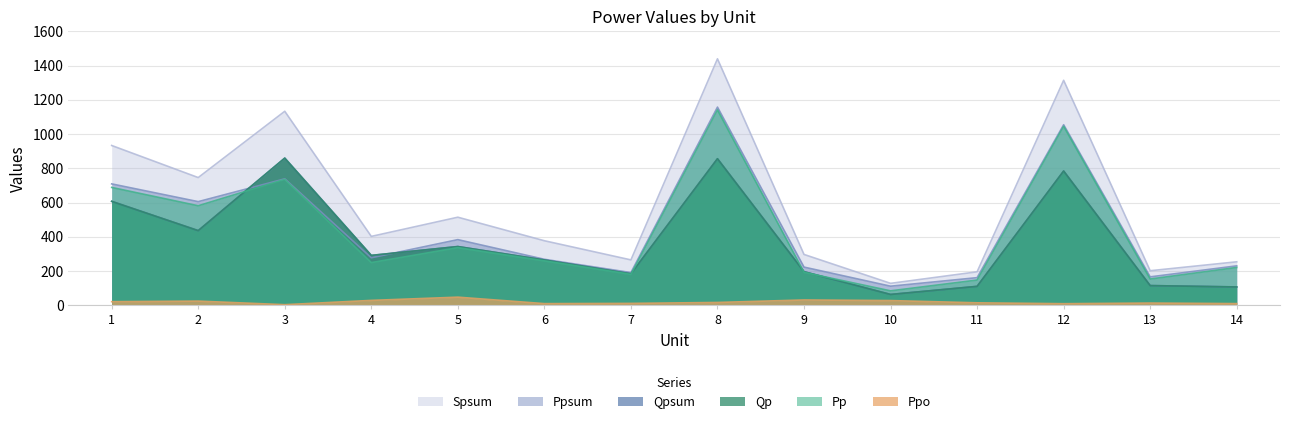

The value of Qp at 11 is 179.4. True or false?

False